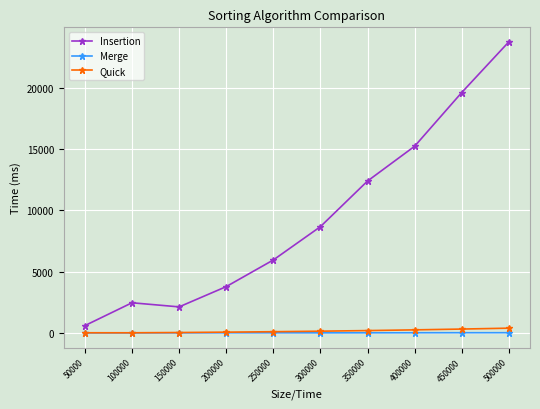

True or false: Quick and Insertion cross at least once.

False